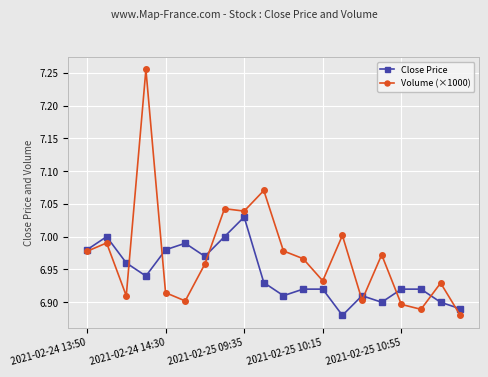

At how many categories does at least one series exceed 6?

20